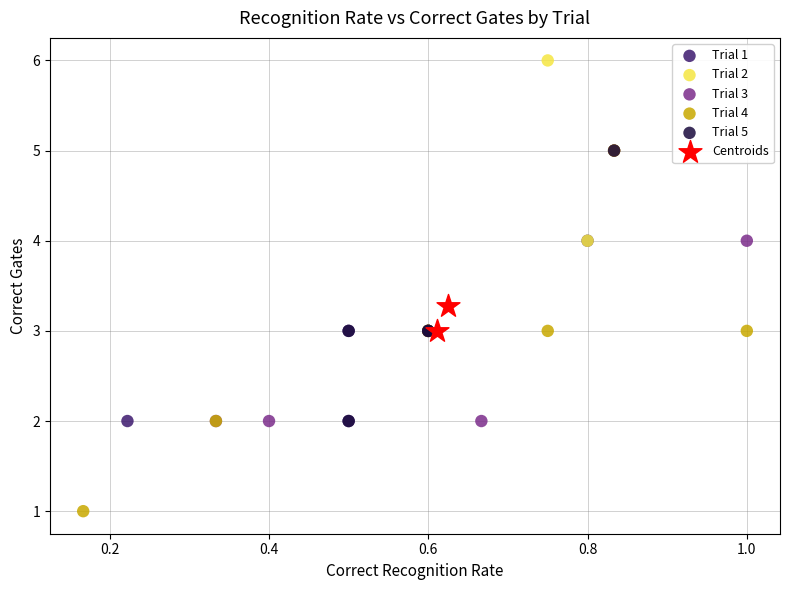

What are all the series names shown in the legend?

Trial 1, Trial 2, Trial 3, Trial 4, Trial 5, Centroids